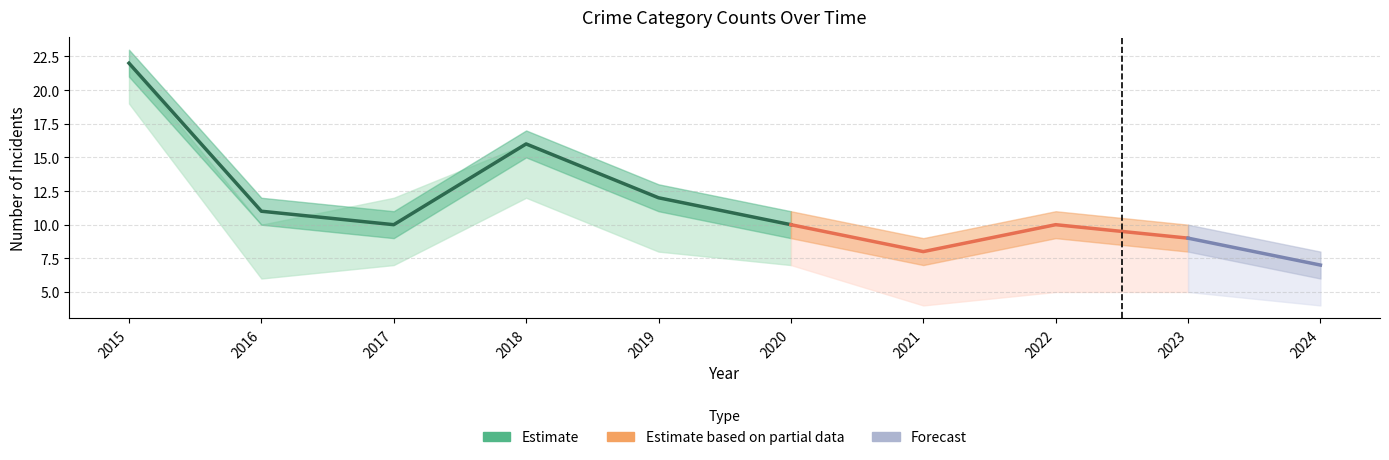

Reading right to left, what are all the values shown in this chart?

Aggravated Assault: 1	1	1	1	1	2	2	2	1	2
Aggravated Battery: 2	3	4	3	2	2	2	3	3	1
Robbery: 4	5	5	4	7	8	12	7	6	19
Total: 7	9	10	8	10	12	16	10	11	22